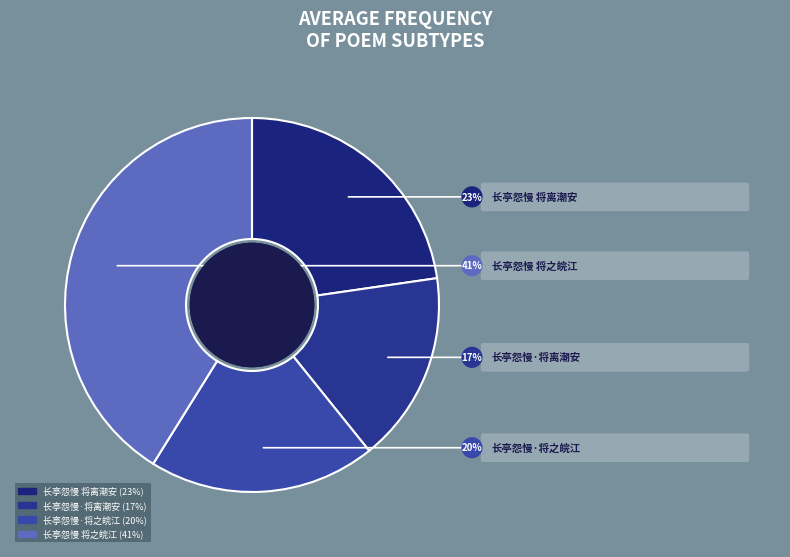

How many segments does this pie chart have?

4